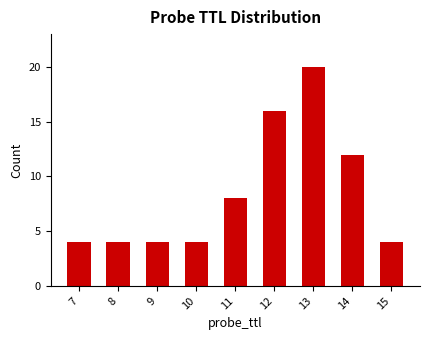

What is the value of the 5th bar from the left?

8